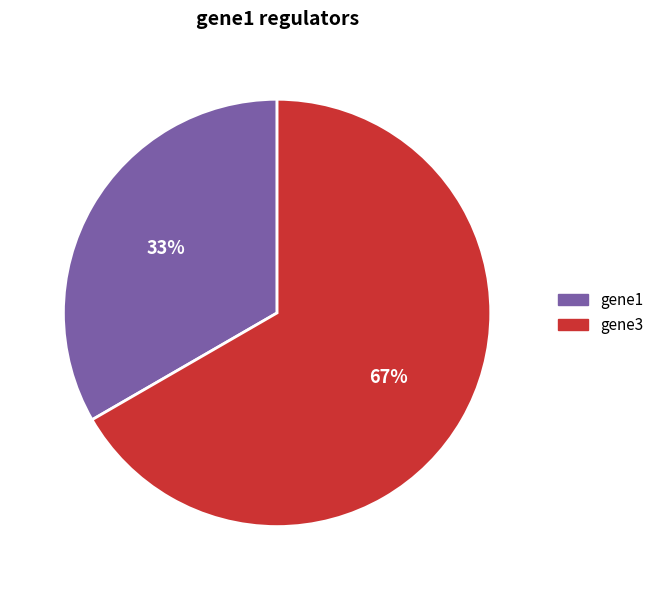

To the nearest percent, what is the combined percentage of gene3 and gene1?

100%